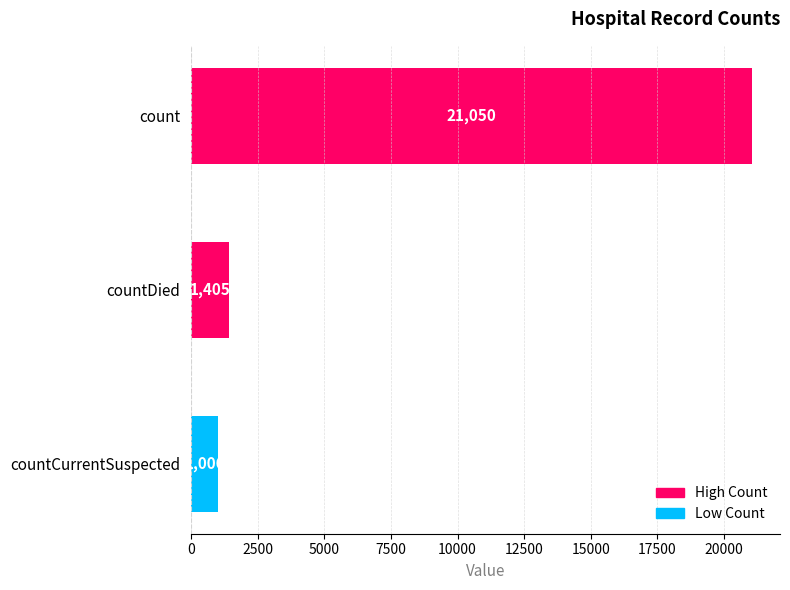

Rank the categories by value from lowest to highest.

countCurrentSuspected, countDied, count